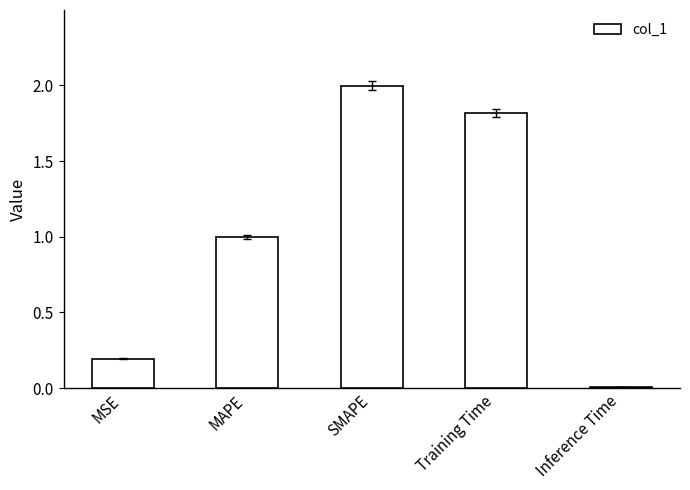

Which has a higher value, MSE or Training Time?

Training Time